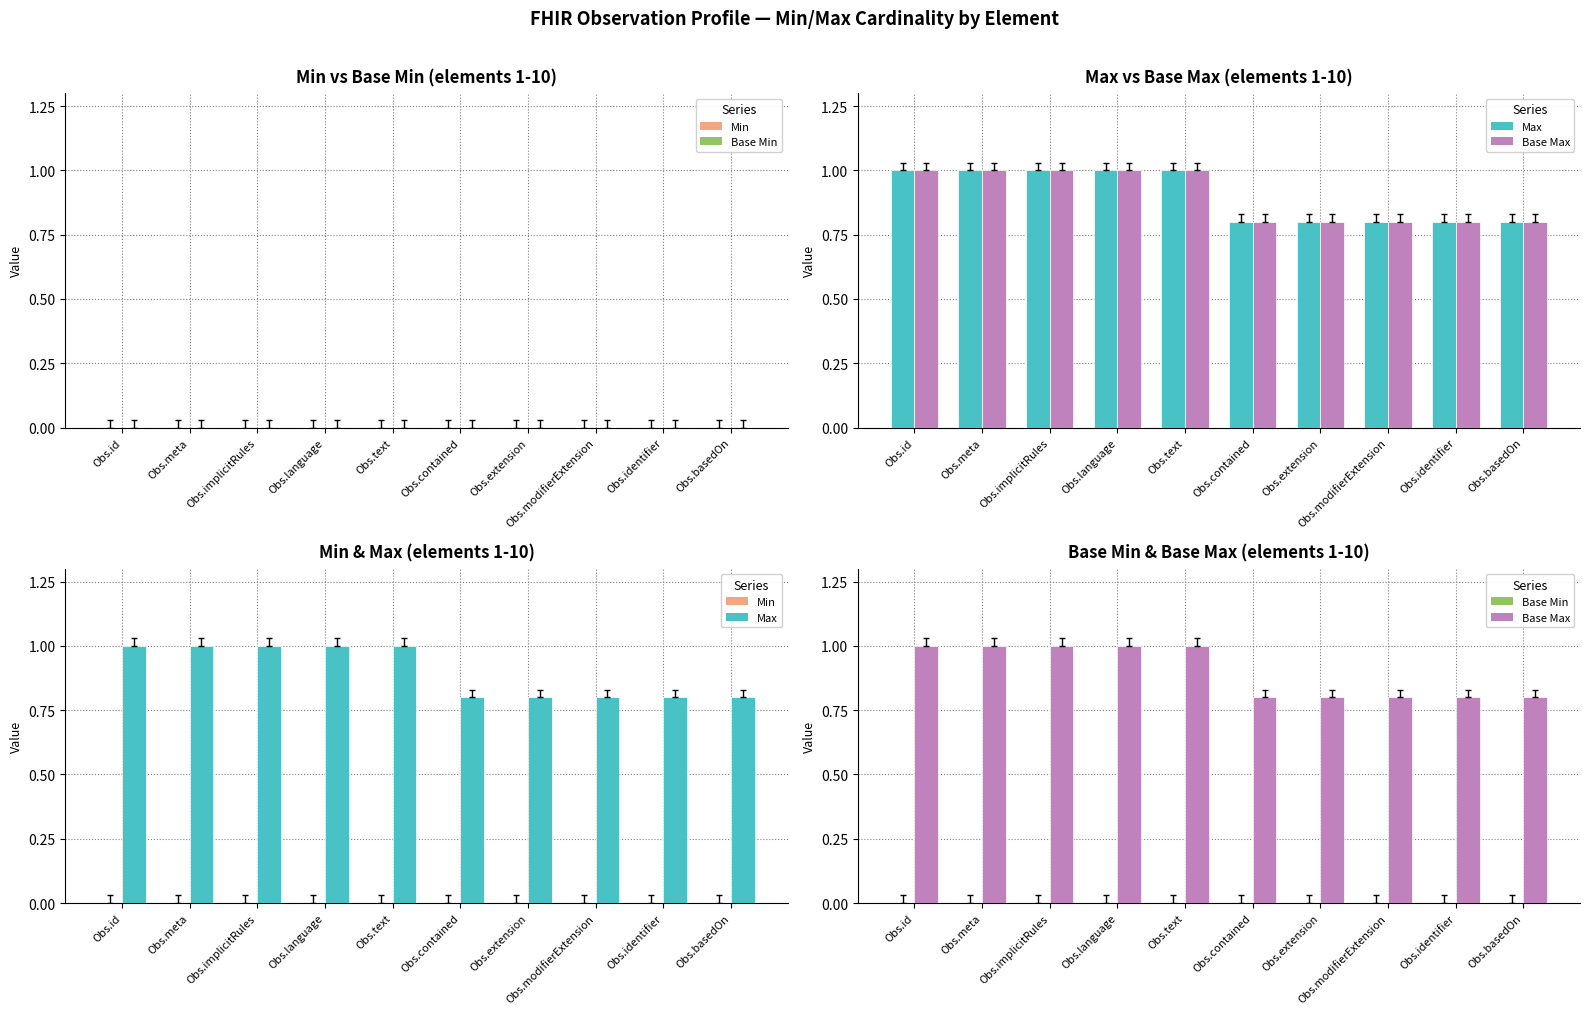

What is the difference between the second highest and second lowest values in the Max series?

0.2